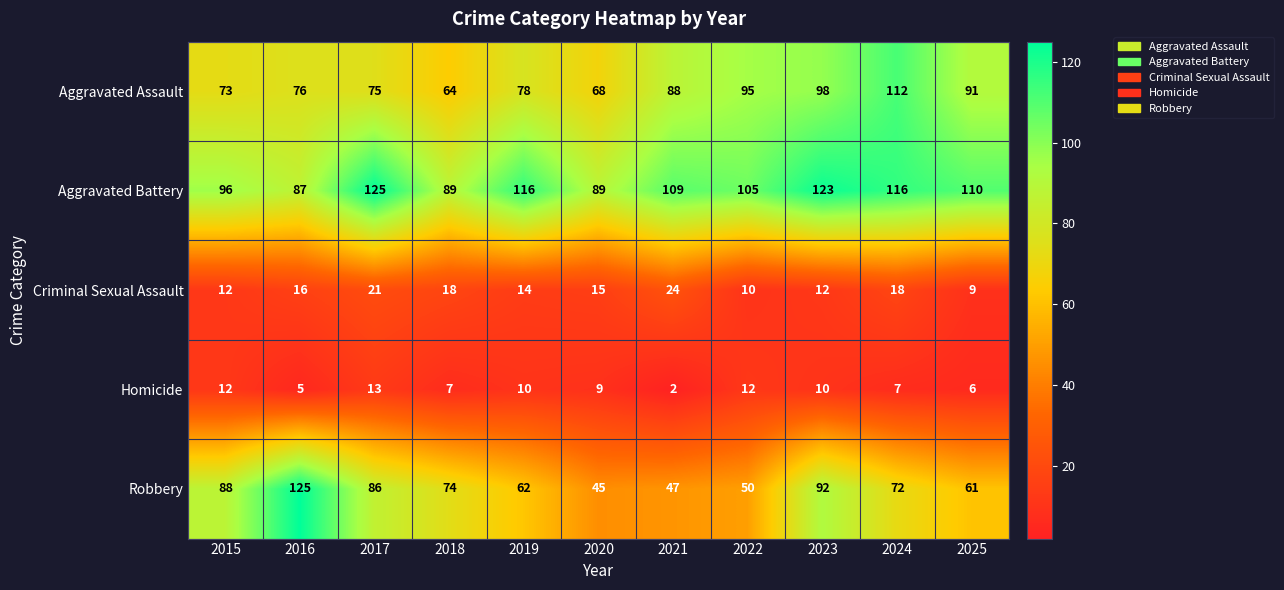

Is it true that Criminal Sexual Assault equals 9 at 2025?

True